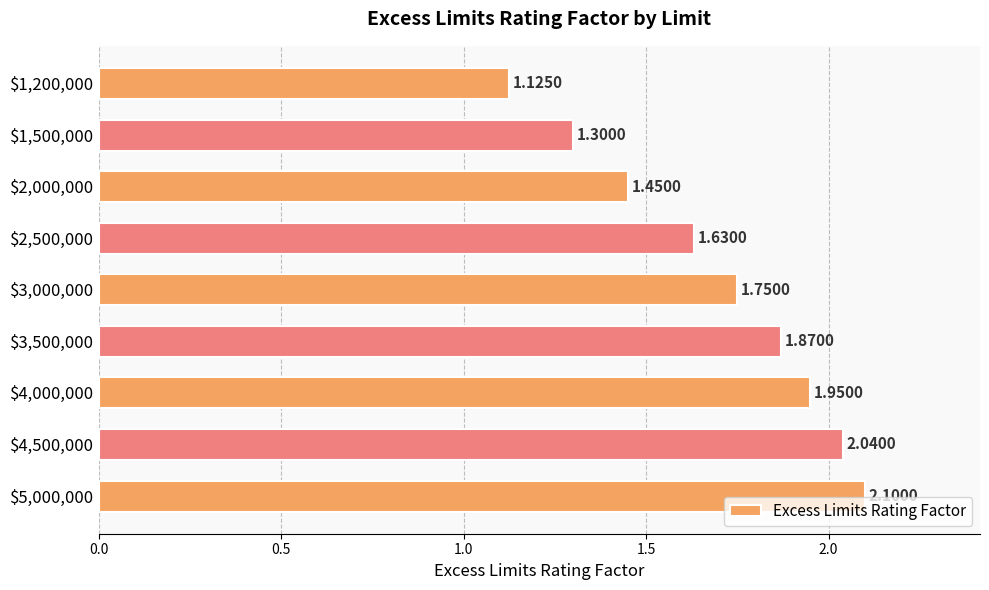

List the labels in order of value, largest first.

$5,000,000, $4,500,000, $4,000,000, $3,500,000, $3,000,000, $2,500,000, $2,000,000, $1,500,000, $1,200,000